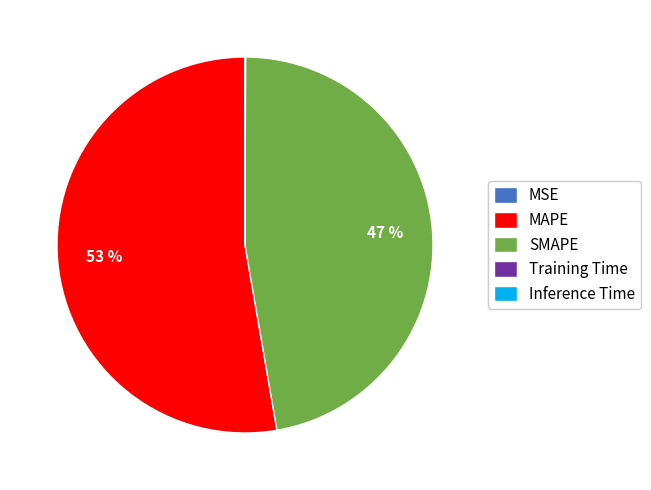

Is there any slice that represents more than half of the pie?

Yes